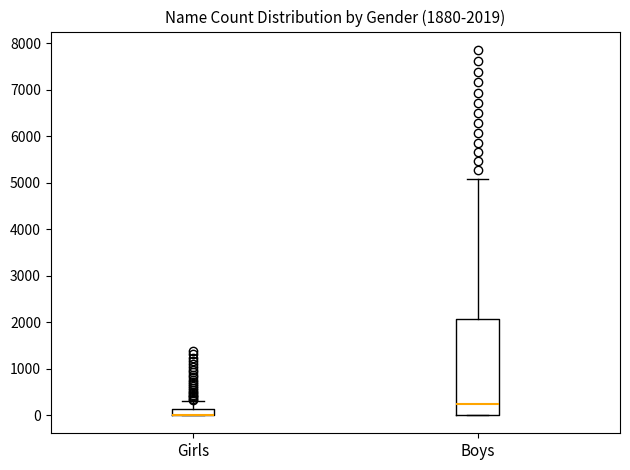

Which box is the tallest, from its lower edge to its upper edge?

Boys